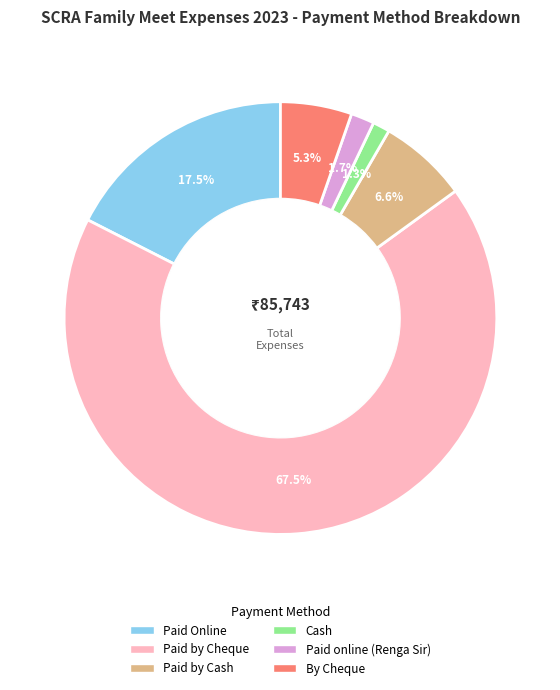

How many slices are in this pie chart?

6